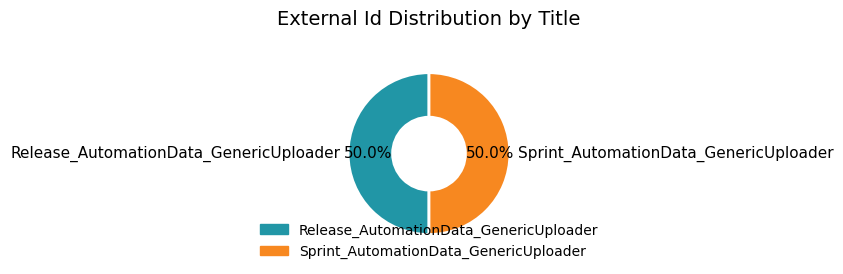

What is the ratio of the value at Release_AutomationData_GenericUploader to the value at Sprint_AutomationData_GenericUploader?

1.0